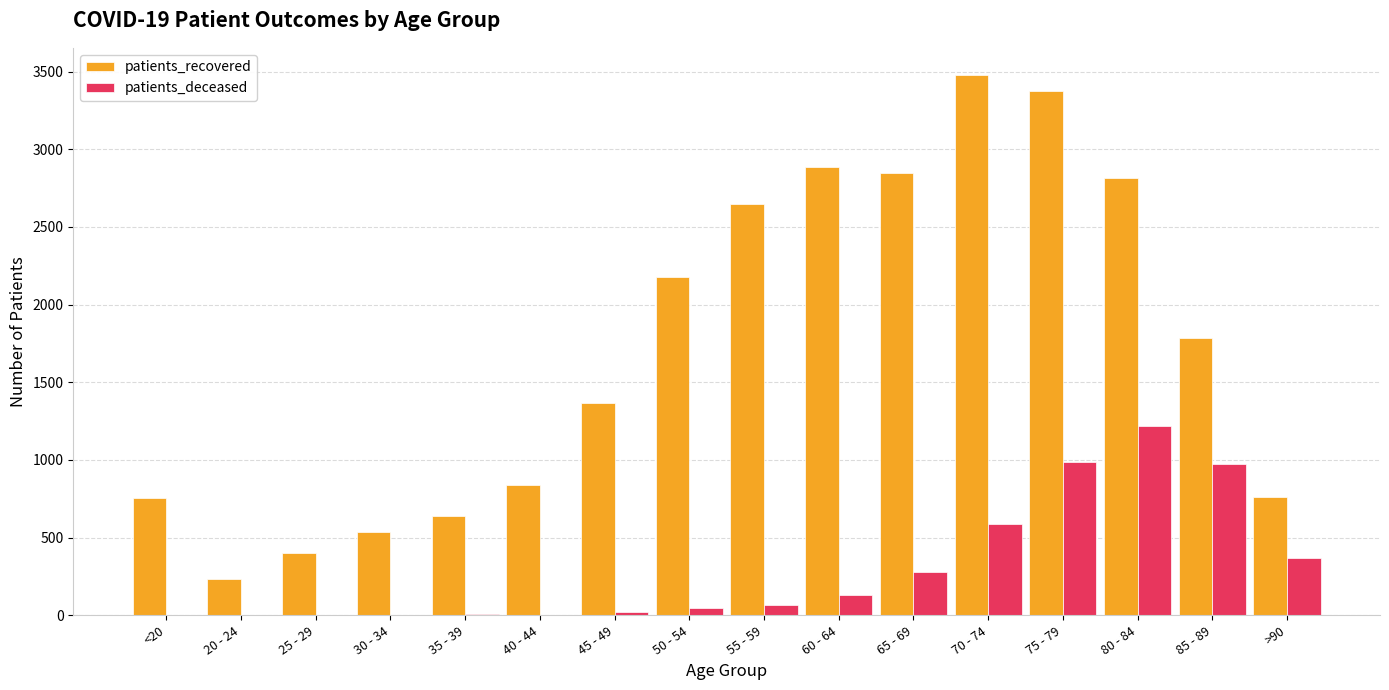

What value does the patients_recovered series have at 85 - 89, to the nearest 100?

1800